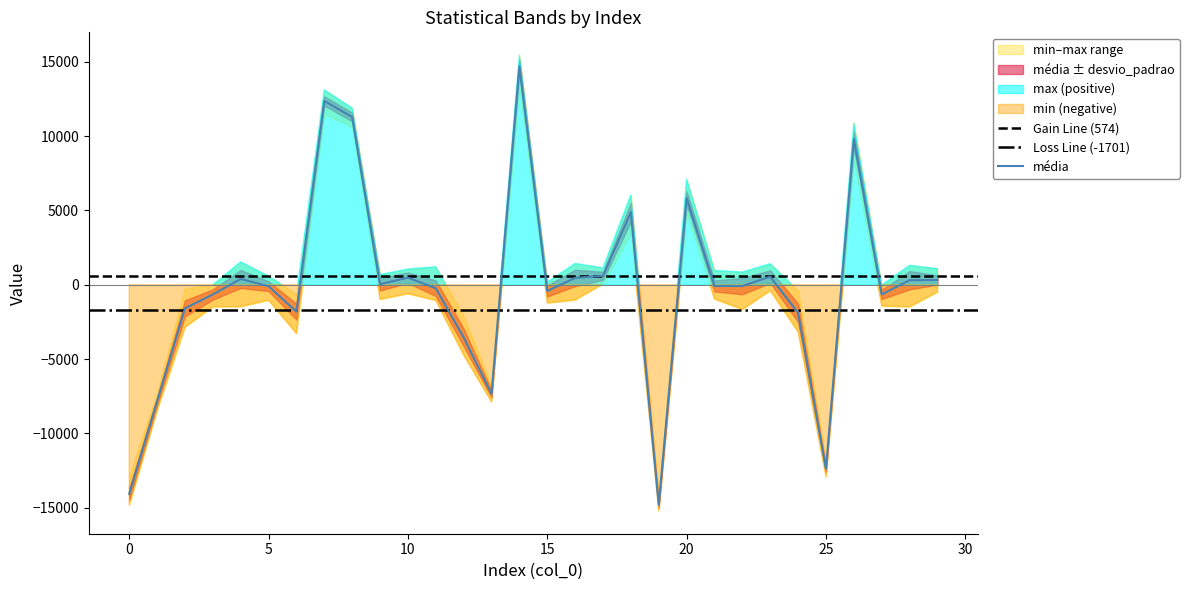

What is the total value across all series at 29?

1243.3